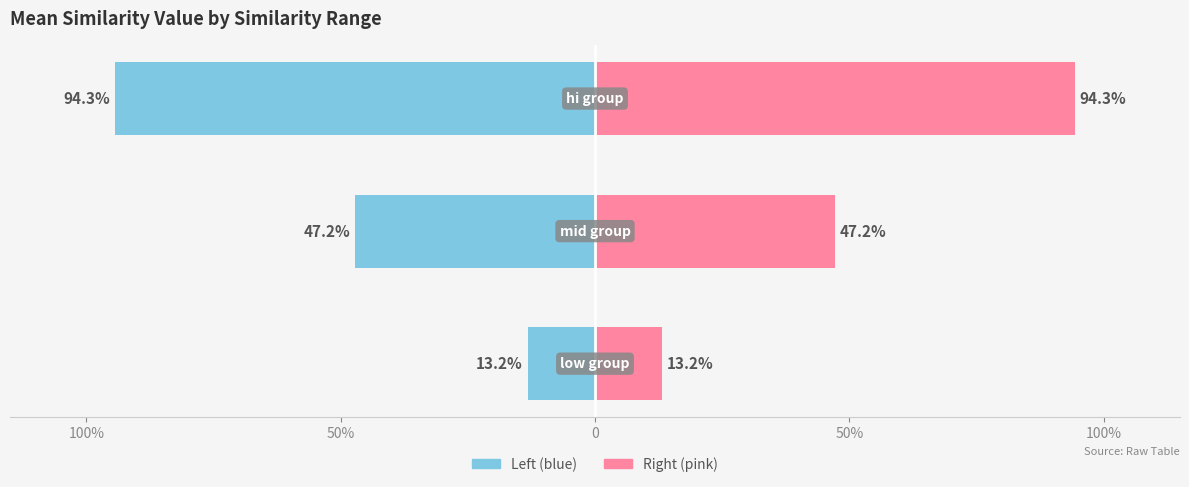

Which has a higher value, 50% or 0?

50%